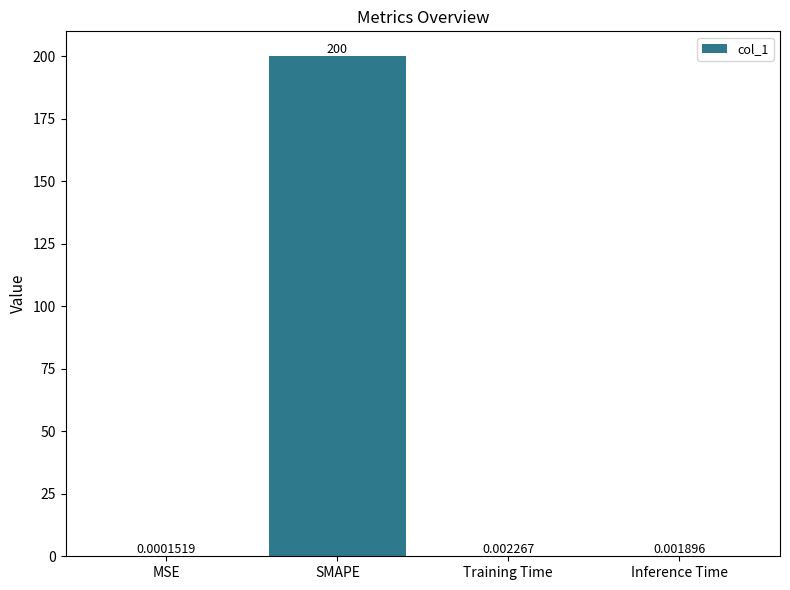

At which category does the chart reach its peak across all series?

SMAPE